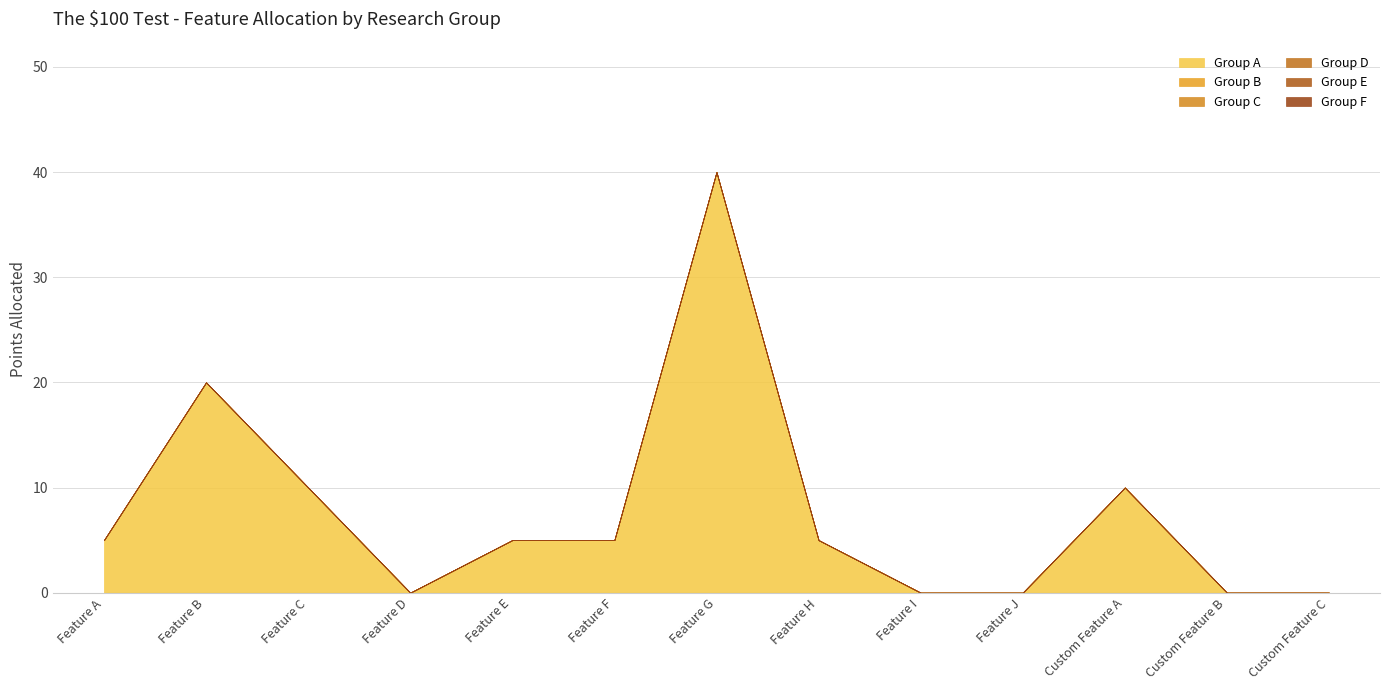

Reading left to right, extract all data points from this chart.

Group A: 5	20	10	0	5	5	40	5	0	0	10	0	0
Group B: 0	0	0	0	0	0	0	0	0	0	0	0	0
Group C: 0	0	0	0	0	0	0	0	0	0	0	0	0
Group D: 0	0	0	0	0	0	0	0	0	0	0	0	0
Group E: 0	0	0	0	0	0	0	0	0	0	0	0	0
Group F: 0	0	0	0	0	0	0	0	0	0	0	0	0